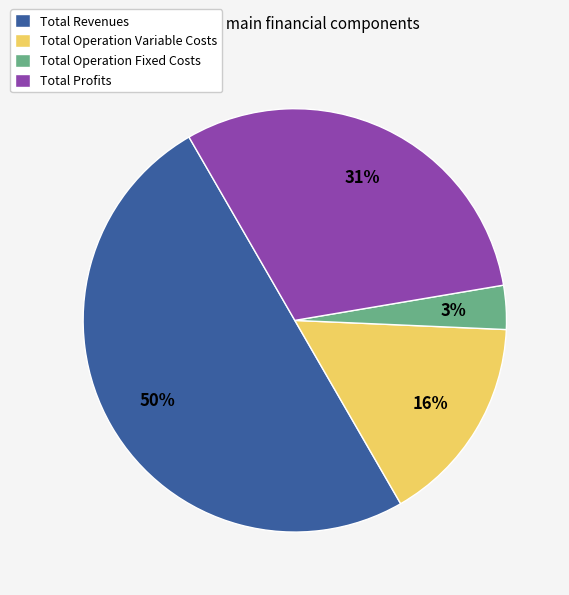

How many segments does this pie chart have?

4